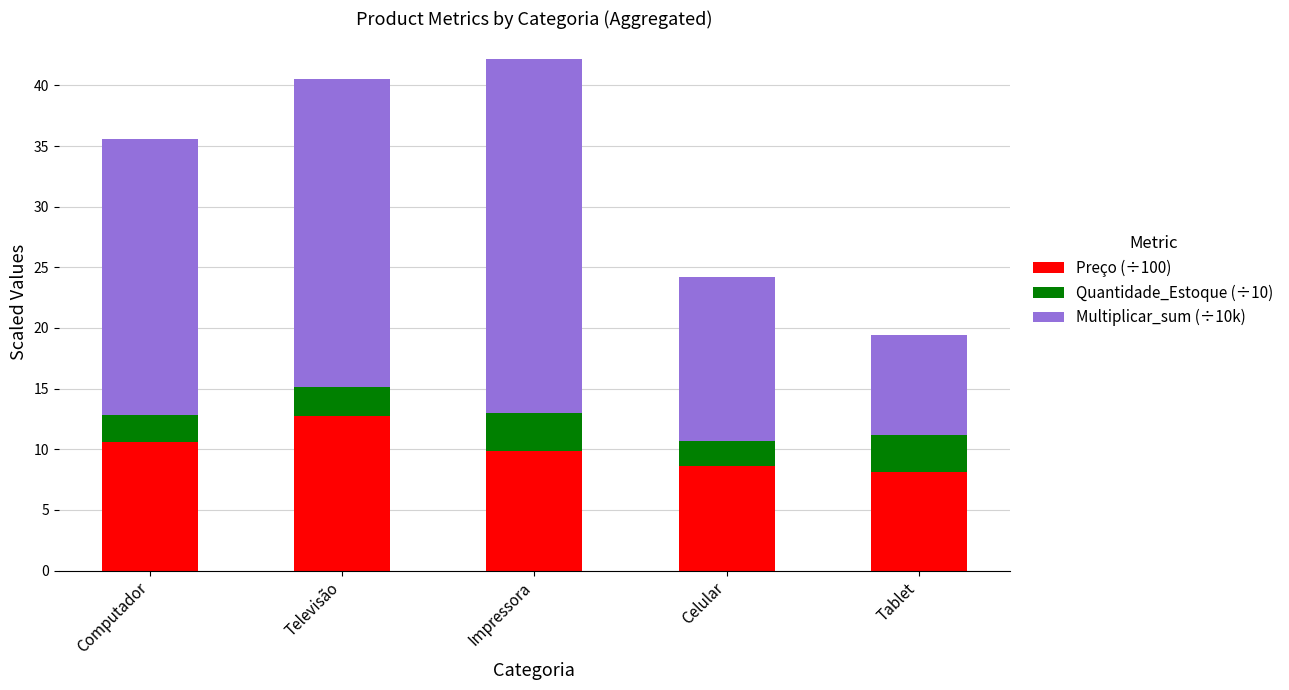

What is the total value across all series at Televisão?

40.5